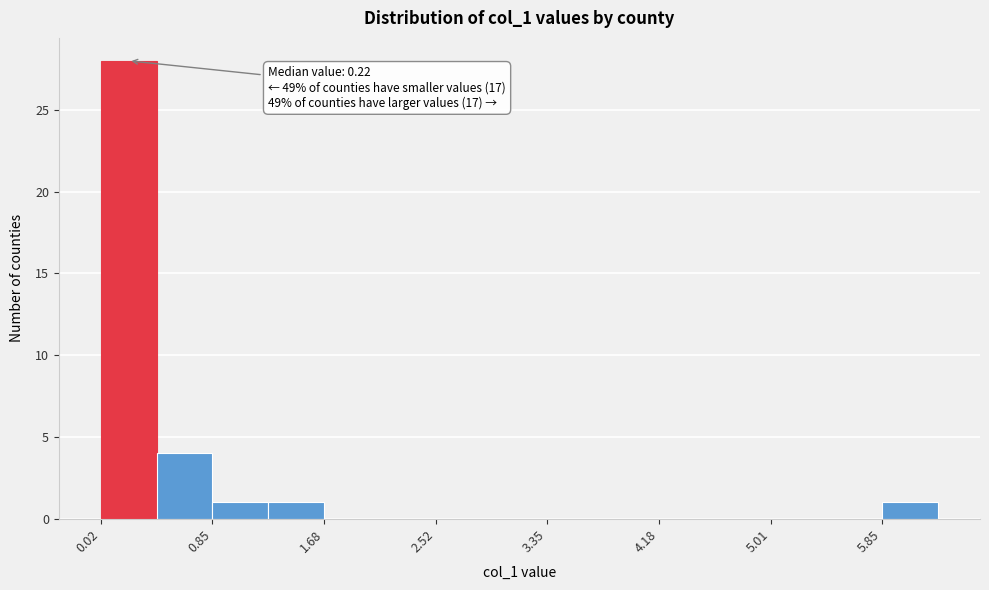

Which range on the x-axis has the tallest bar?

0.0 to 0.4